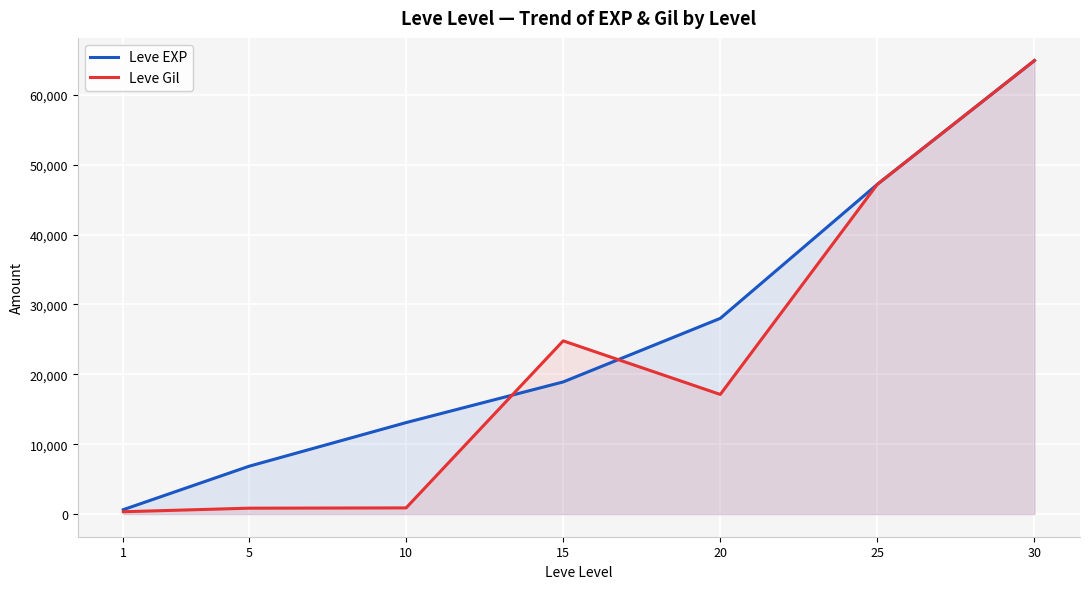

The Leve EXP series shows 31484 at 30. True or false?

False